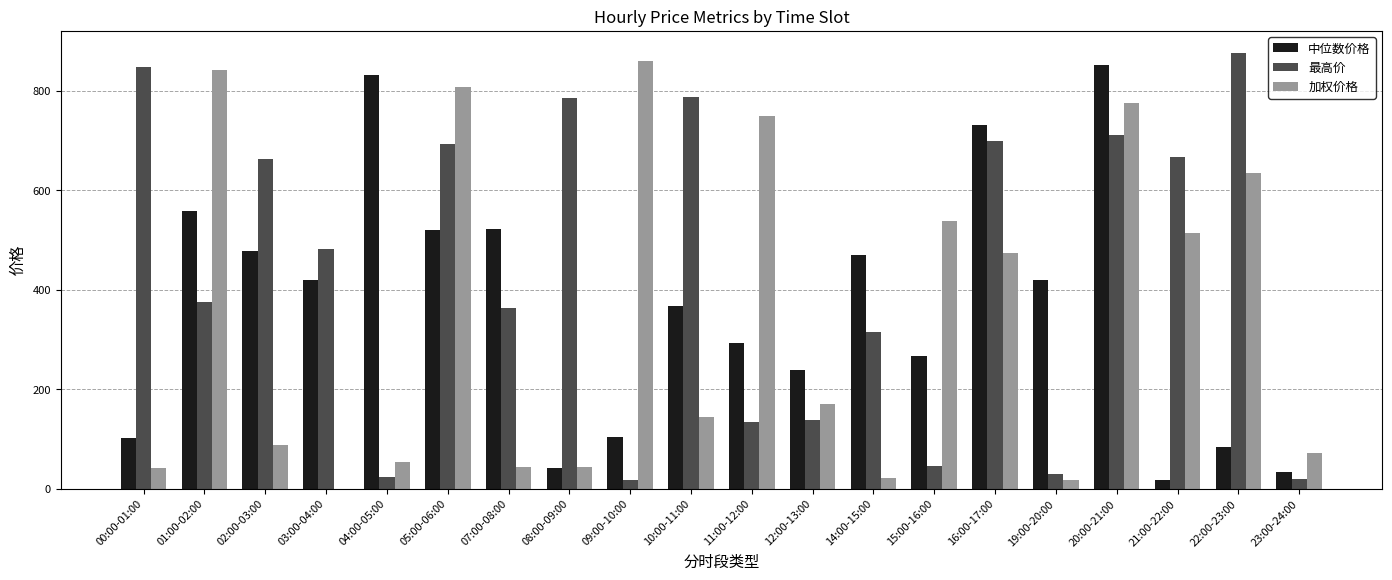

What is the total value across all series at 22:00-23:00?

1594.8